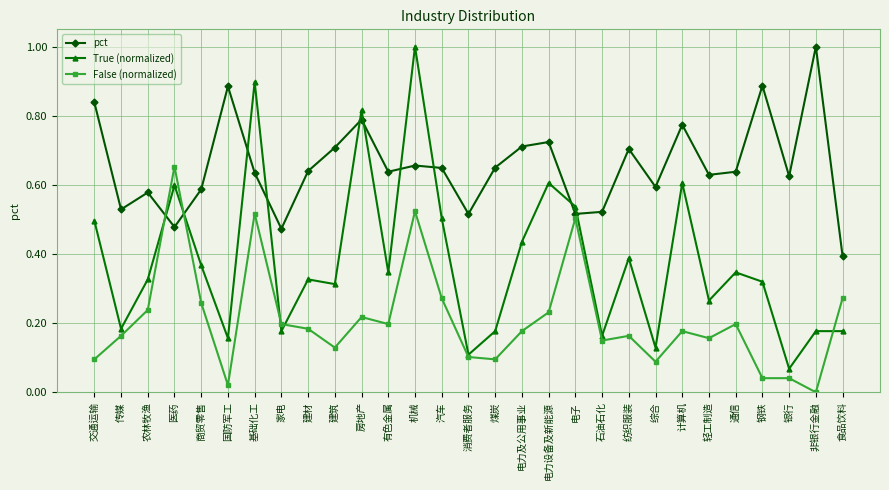

What is the label of the 4th point from the left?

医药